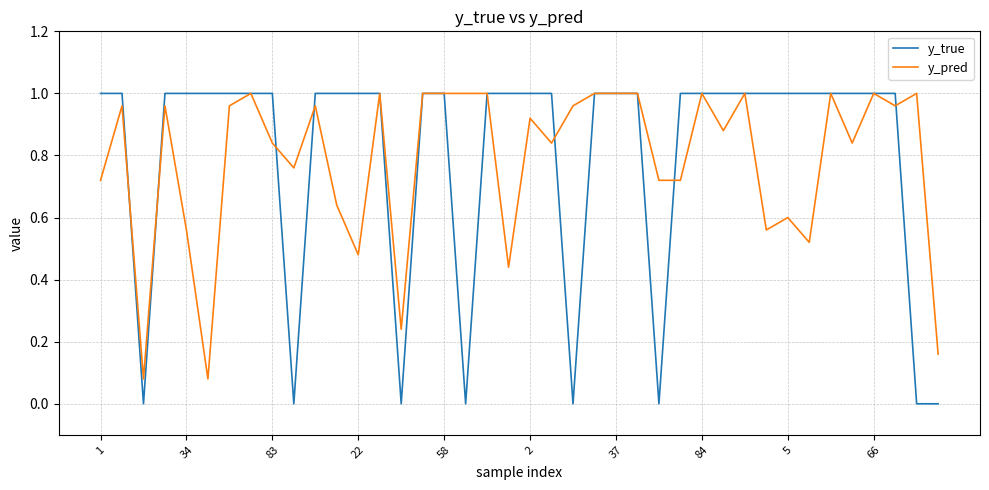

Which series has the widest spread of values?

y_true